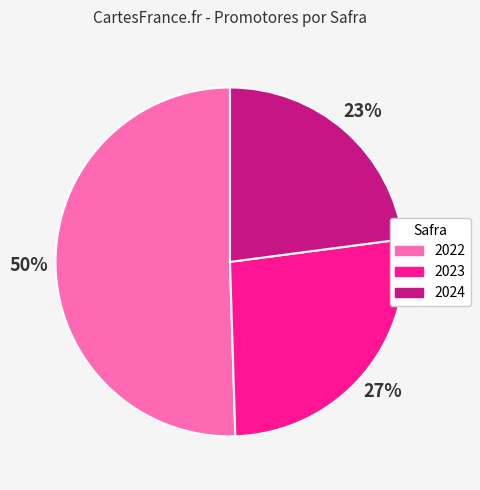

To the nearest percent, what percentage of the pie is 2023?

27%